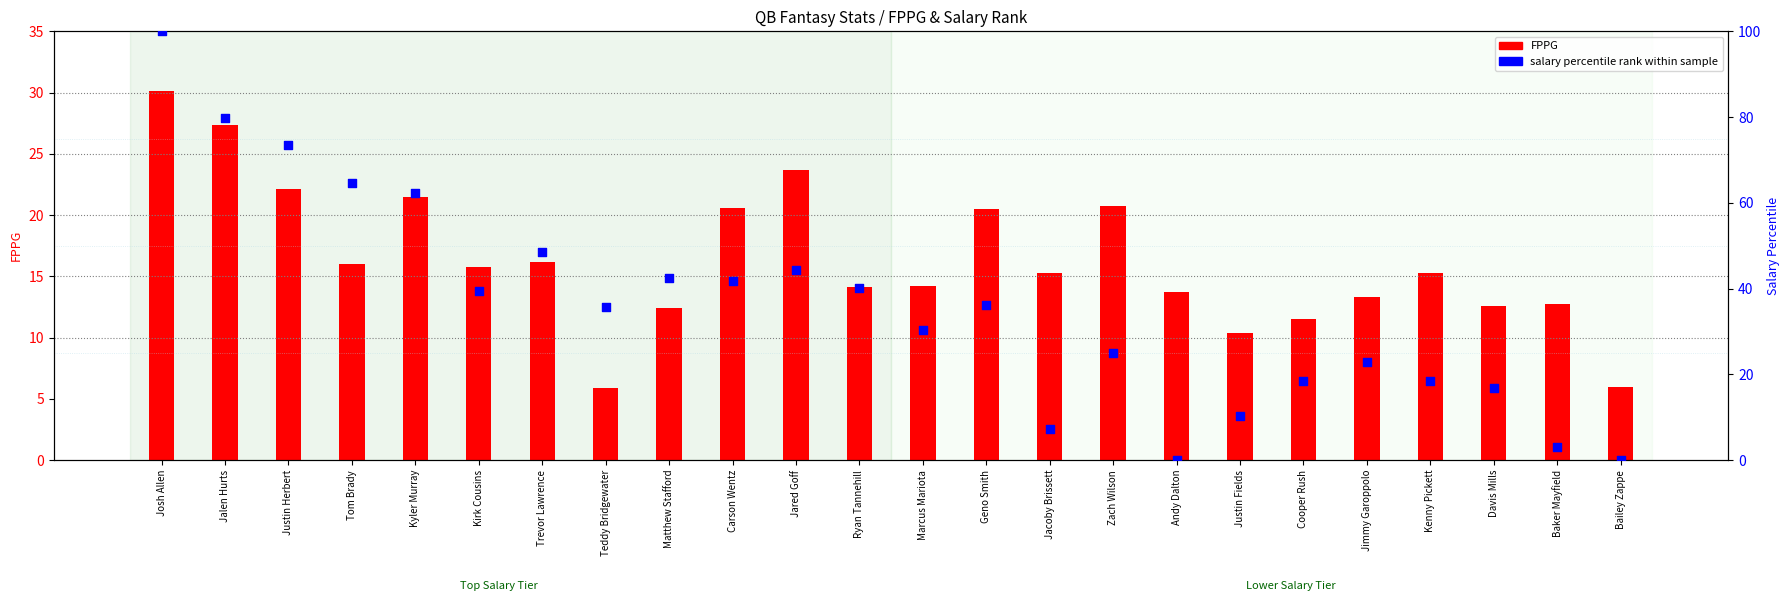

Which series has the largest Y range (max minus min)?

salary percentile rank within sample